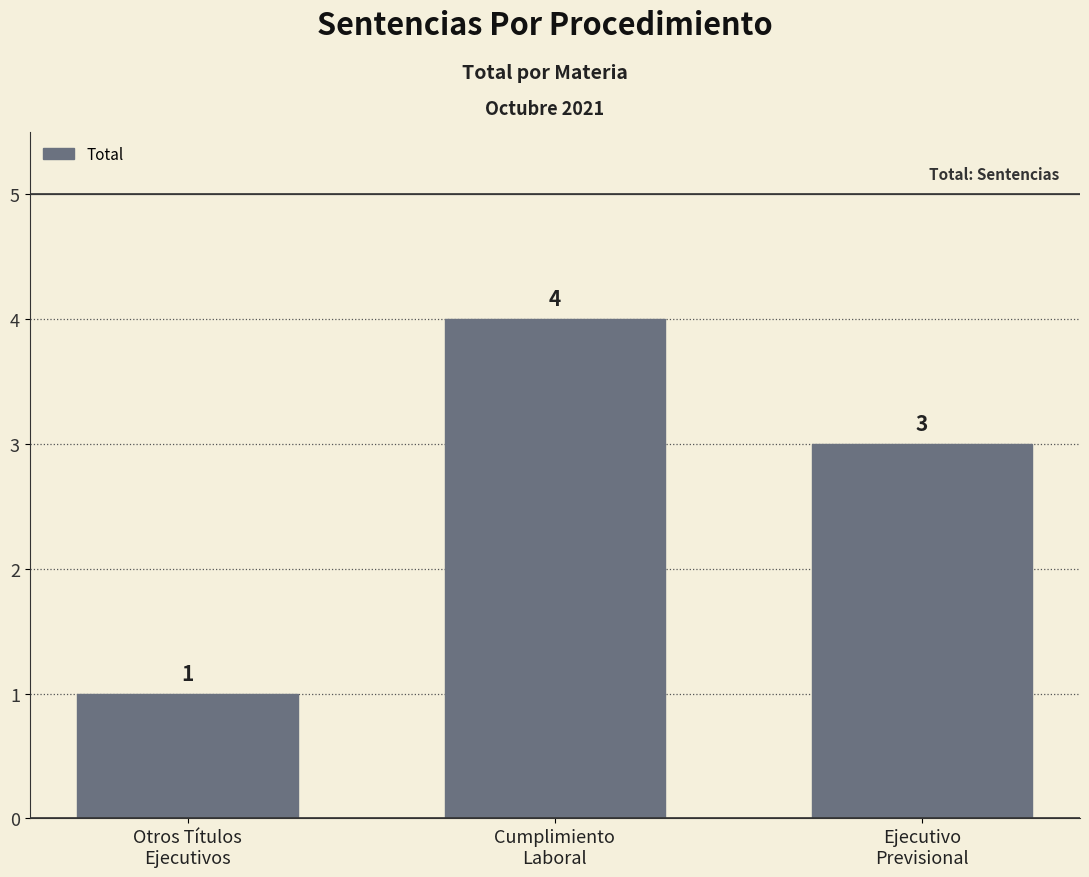

Reading right to left, list all the values displayed in this chart.

3	4	1